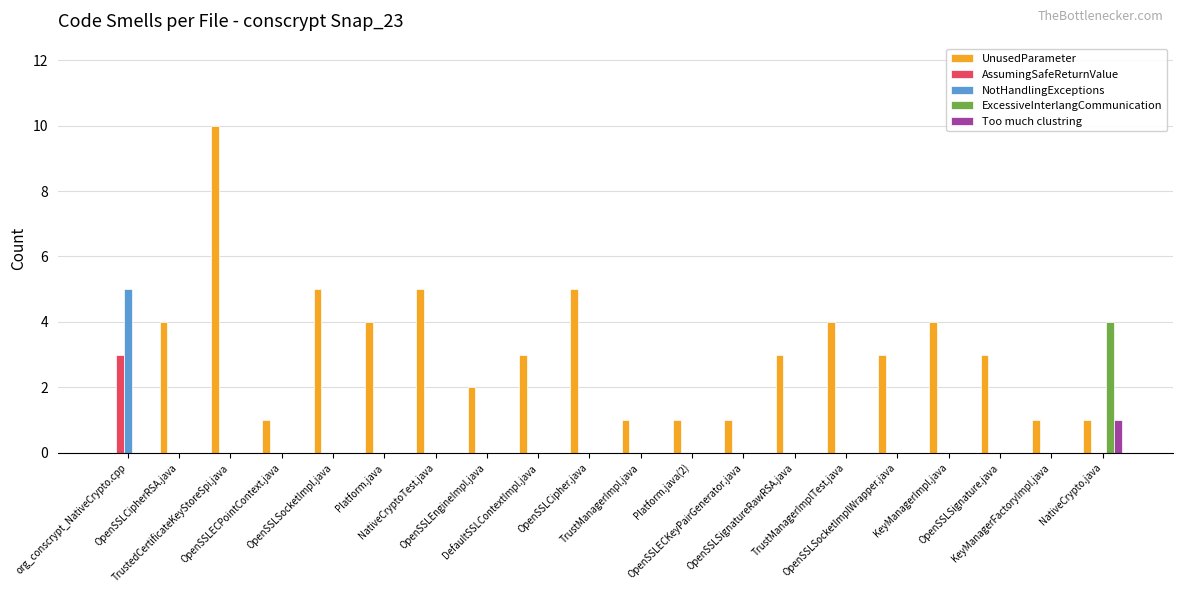

Reading left to right, transcribe all the data shown in this chart.

UnusedParameter: org_conscrypt_NativeCrypto.cpp=0	OpenSSLCipherRSA.java=4	TrustedCertificateKeyStoreSpi.java=10	OpenSSLECPointContext.java=1	OpenSSLSocketImpl.java=5	Platform.java=4	NativeCryptoTest.java=5	OpenSSLEngineImpl.java=2	DefaultSSLContextImpl.java=3	OpenSSLCipher.java=5	TrustManagerImpl.java=1	Platform.java(2)=1	OpenSSLECKeyPairGenerator.java=1	OpenSSLSignatureRawRSA.java=3	TrustManagerImplTest.java=4	OpenSSLSocketImplWrapper.java=3	KeyManagerImpl.java=4	OpenSSLSignature.java=3	KeyManagerFactoryImpl.java=1	NativeCrypto.java=1
AssumingSafeReturnValue: org_conscrypt_NativeCrypto.cpp=3	OpenSSLCipherRSA.java=0	TrustedCertificateKeyStoreSpi.java=0	OpenSSLECPointContext.java=0	OpenSSLSocketImpl.java=0	Platform.java=0	NativeCryptoTest.java=0	OpenSSLEngineImpl.java=0	DefaultSSLContextImpl.java=0	OpenSSLCipher.java=0	TrustManagerImpl.java=0	Platform.java(2)=0	OpenSSLECKeyPairGenerator.java=0	OpenSSLSignatureRawRSA.java=0	TrustManagerImplTest.java=0	OpenSSLSocketImplWrapper.java=0	KeyManagerImpl.java=0	OpenSSLSignature.java=0	KeyManagerFactoryImpl.java=0	NativeCrypto.java=0
NotHandlingExceptions: org_conscrypt_NativeCrypto.cpp=5	OpenSSLCipherRSA.java=0	TrustedCertificateKeyStoreSpi.java=0	OpenSSLECPointContext.java=0	OpenSSLSocketImpl.java=0	Platform.java=0	NativeCryptoTest.java=0	OpenSSLEngineImpl.java=0	DefaultSSLContextImpl.java=0	OpenSSLCipher.java=0	TrustManagerImpl.java=0	Platform.java(2)=0	OpenSSLECKeyPairGenerator.java=0	OpenSSLSignatureRawRSA.java=0	TrustManagerImplTest.java=0	OpenSSLSocketImplWrapper.java=0	KeyManagerImpl.java=0	OpenSSLSignature.java=0	KeyManagerFactoryImpl.java=0	NativeCrypto.java=0
ExcessiveInterlangCommunication: org_conscrypt_NativeCrypto.cpp=0	OpenSSLCipherRSA.java=0	TrustedCertificateKeyStoreSpi.java=0	OpenSSLECPointContext.java=0	OpenSSLSocketImpl.java=0	Platform.java=0	NativeCryptoTest.java=0	OpenSSLEngineImpl.java=0	DefaultSSLContextImpl.java=0	OpenSSLCipher.java=0	TrustManagerImpl.java=0	Platform.java(2)=0	OpenSSLECKeyPairGenerator.java=0	OpenSSLSignatureRawRSA.java=0	TrustManagerImplTest.java=0	OpenSSLSocketImplWrapper.java=0	KeyManagerImpl.java=0	OpenSSLSignature.java=0	KeyManagerFactoryImpl.java=0	NativeCrypto.java=4
Too much clustring: org_conscrypt_NativeCrypto.cpp=0	OpenSSLCipherRSA.java=0	TrustedCertificateKeyStoreSpi.java=0	OpenSSLECPointContext.java=0	OpenSSLSocketImpl.java=0	Platform.java=0	NativeCryptoTest.java=0	OpenSSLEngineImpl.java=0	DefaultSSLContextImpl.java=0	OpenSSLCipher.java=0	TrustManagerImpl.java=0	Platform.java(2)=0	OpenSSLECKeyPairGenerator.java=0	OpenSSLSignatureRawRSA.java=0	TrustManagerImplTest.java=0	OpenSSLSocketImplWrapper.java=0	KeyManagerImpl.java=0	OpenSSLSignature.java=0	KeyManagerFactoryImpl.java=0	NativeCrypto.java=1